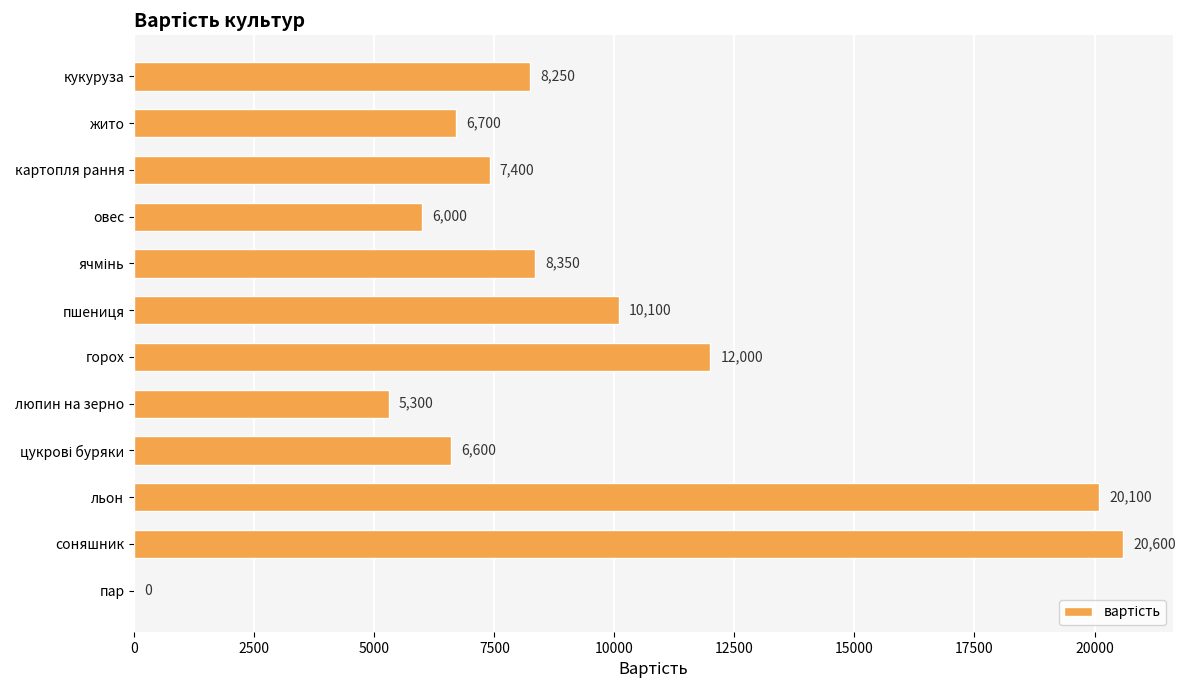

How many positive values are there?

11